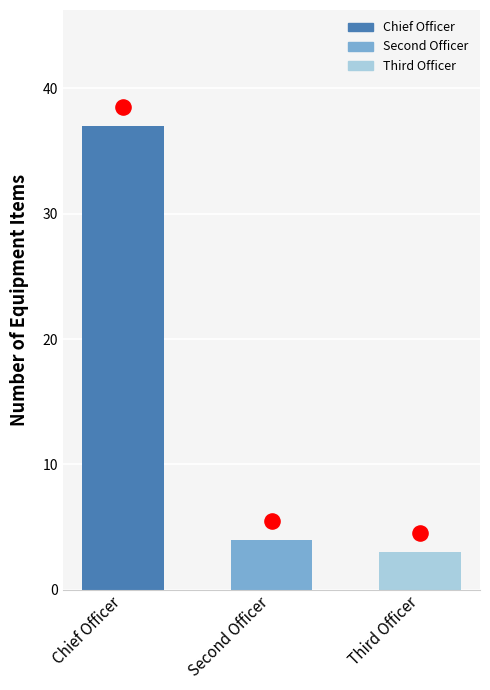

Which series has the largest total across all categories?

Max value